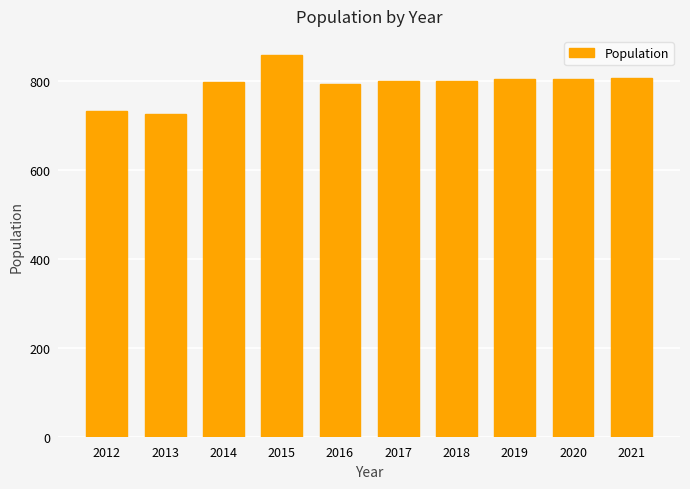

Which has a higher value, 2021 or 2012?

2021